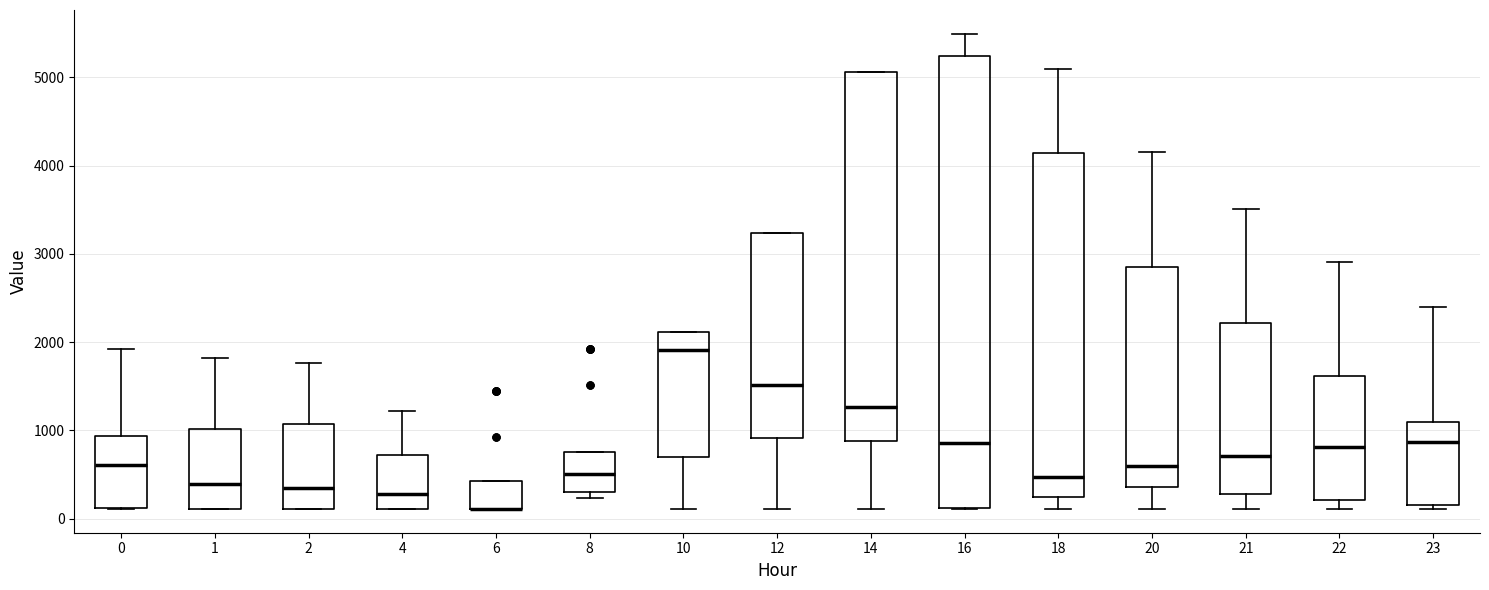

Which box is the tallest, from its lower edge to its upper edge?

16